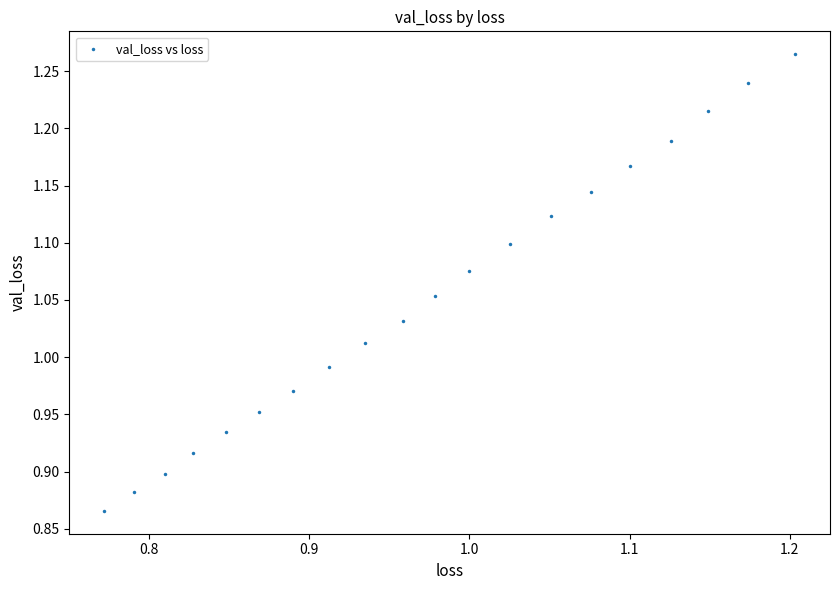

What is the range of Y values (max minus min)?

0.4